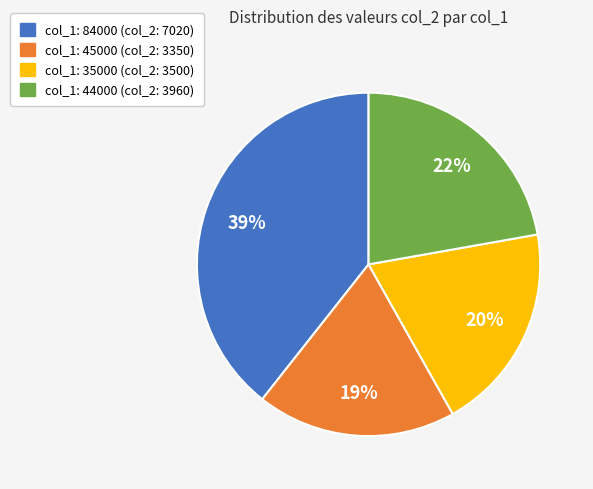

Is there a majority slice in this chart?

No